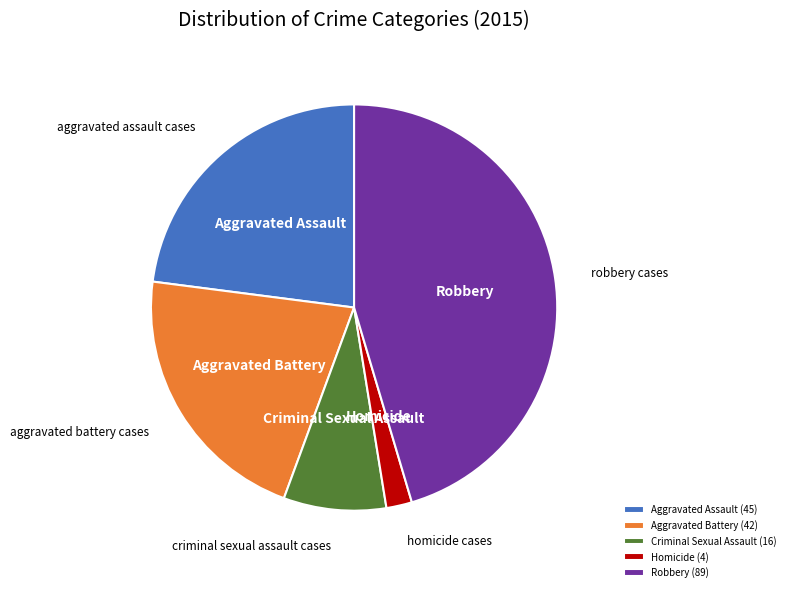

Which has a higher value, Aggravated Battery or Homicide?

Aggravated Battery